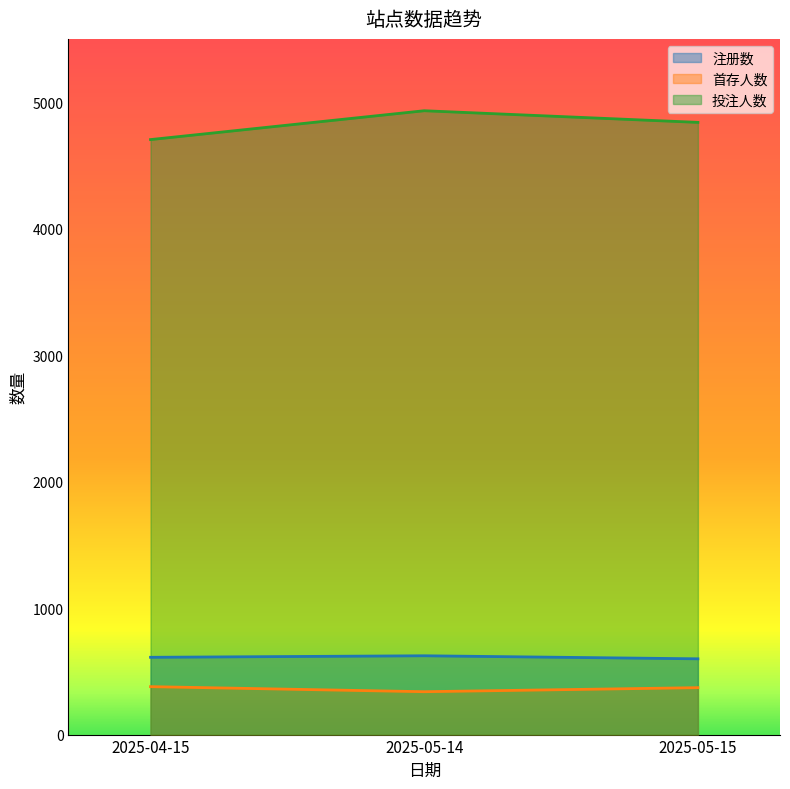

What are all the series names shown in the legend?

注册数, 首存人数, 投注人数